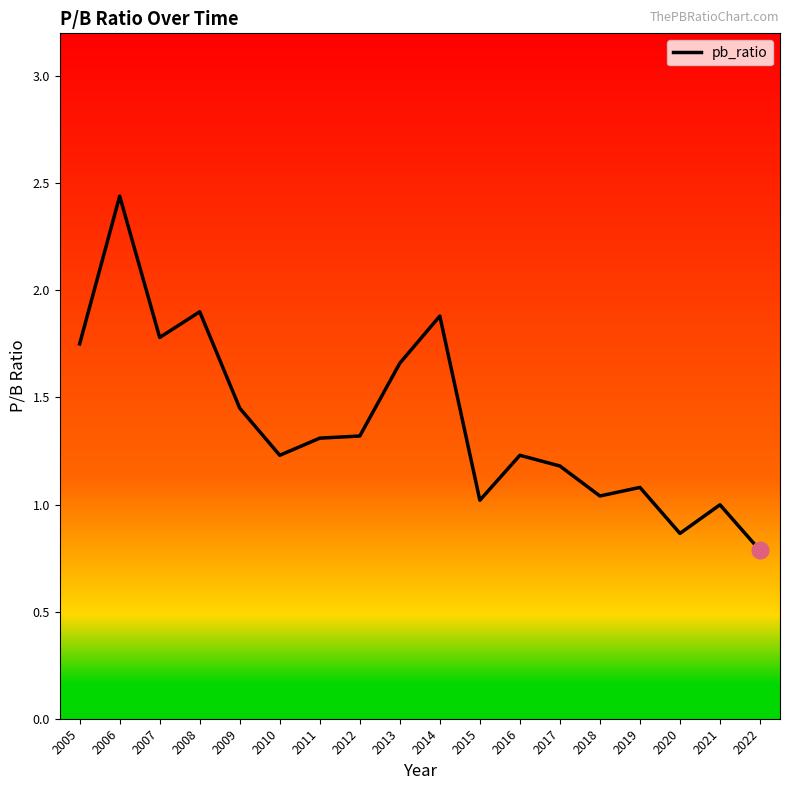

At which label does the data first exceed 1?

2005